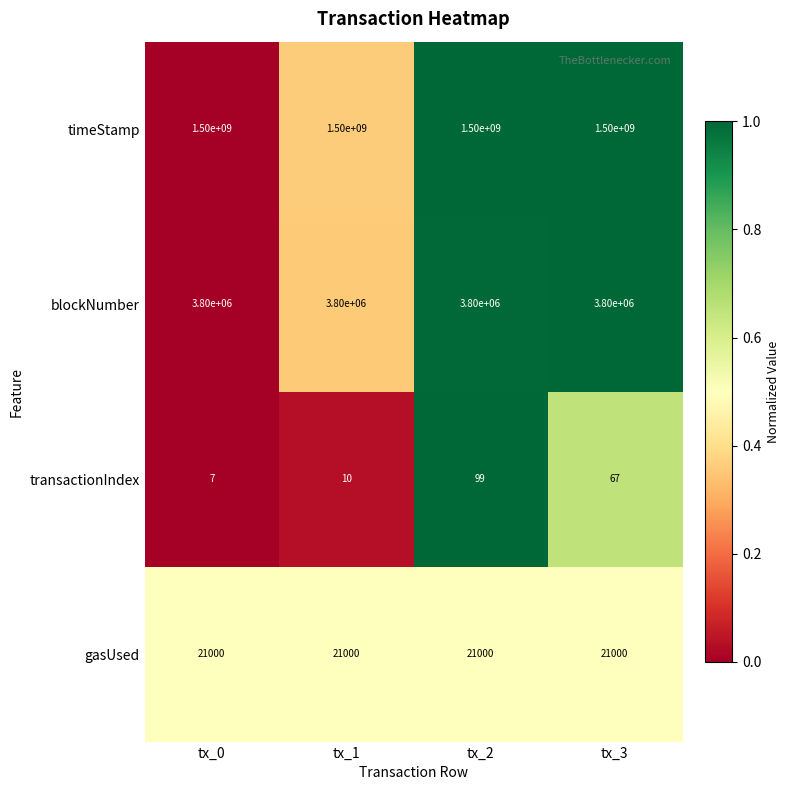

What is the approximate value of blockNumber at tx_0?

3800000